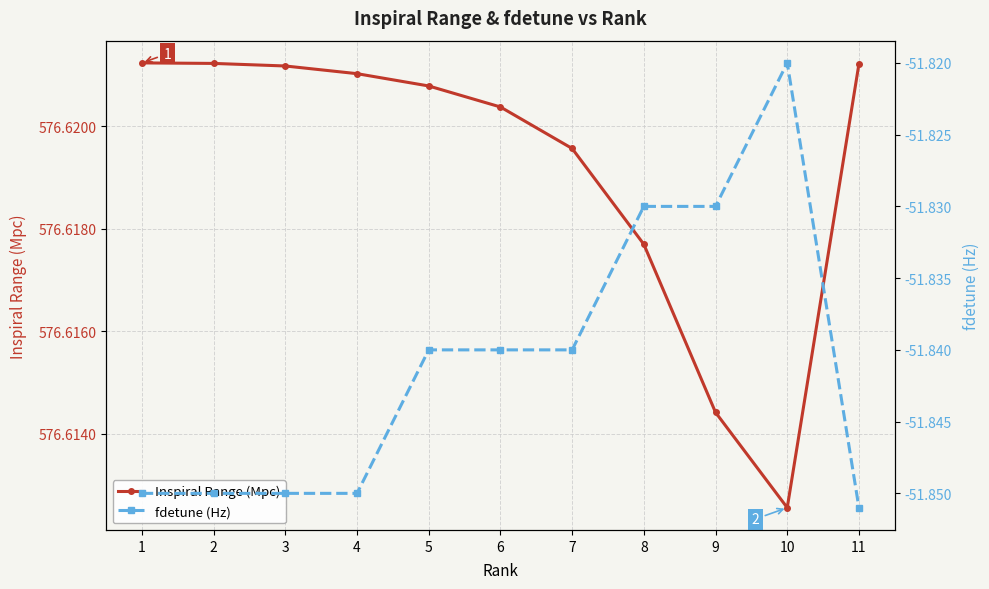

What is the total value across all series at 10?

524.8